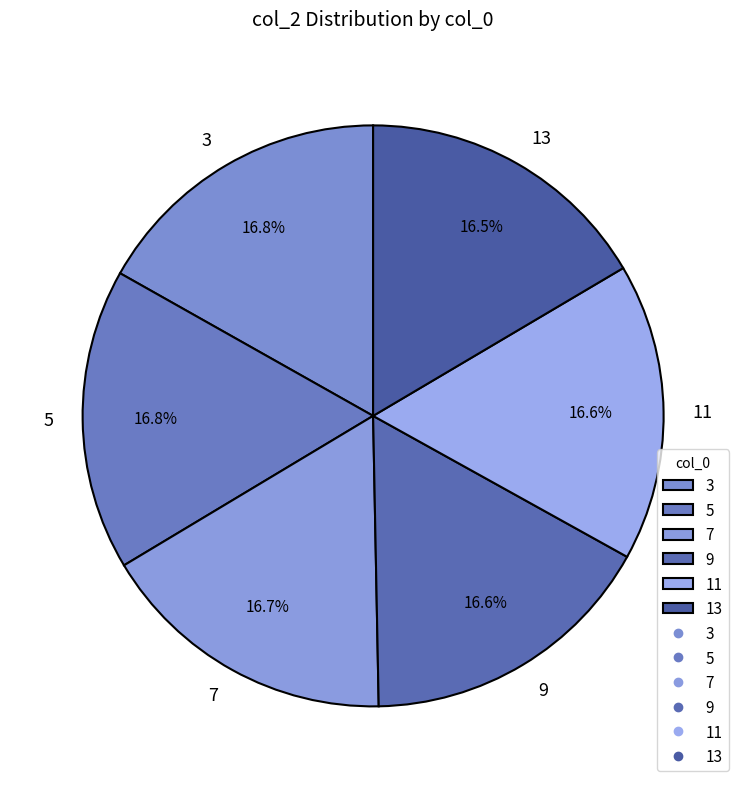

How many segments does this pie chart have?

6